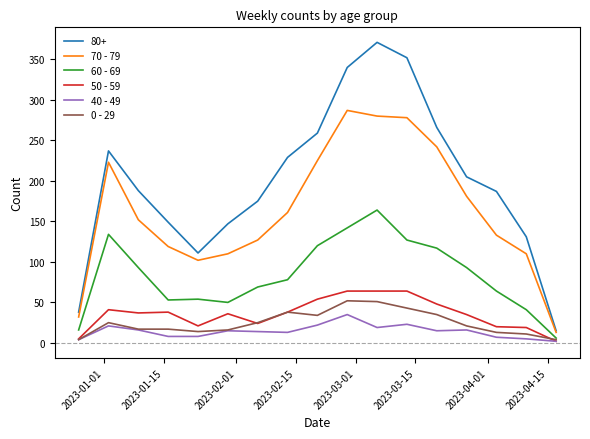

Which series has the largest total across all categories?

80+